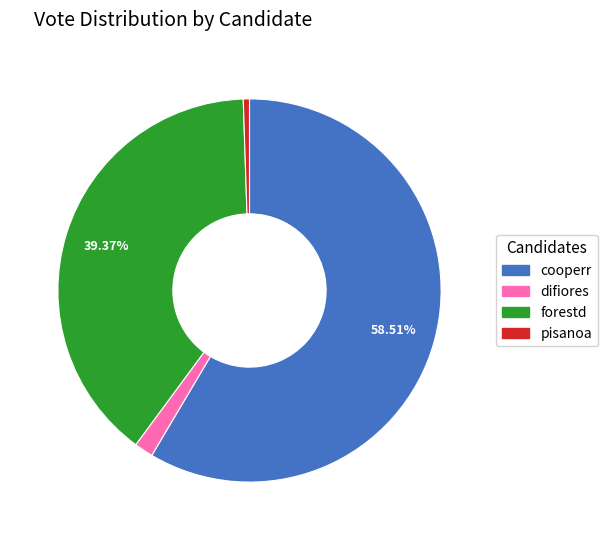

The pisanoa slice represents 6% of the pie. True or false?

False